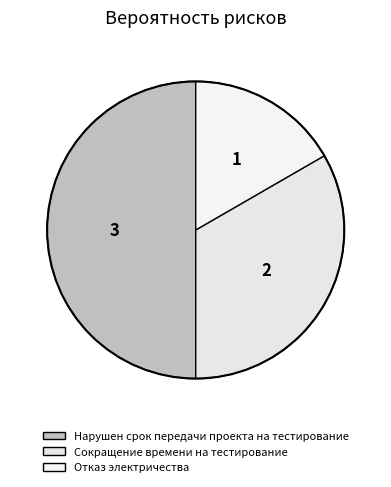

What is the change in value from Сокращение времени на тестирование to Отказ электричества?

-1